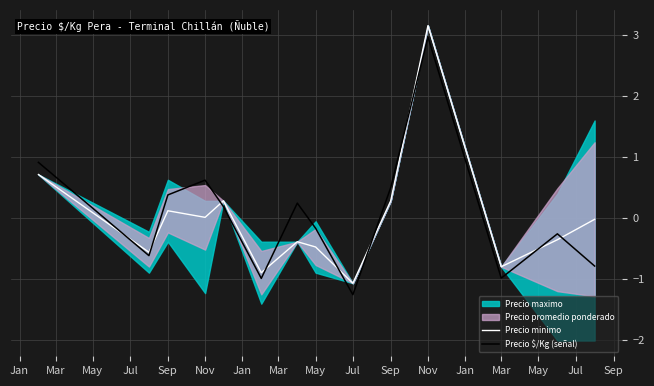

How many lines are shown in the chart?

2